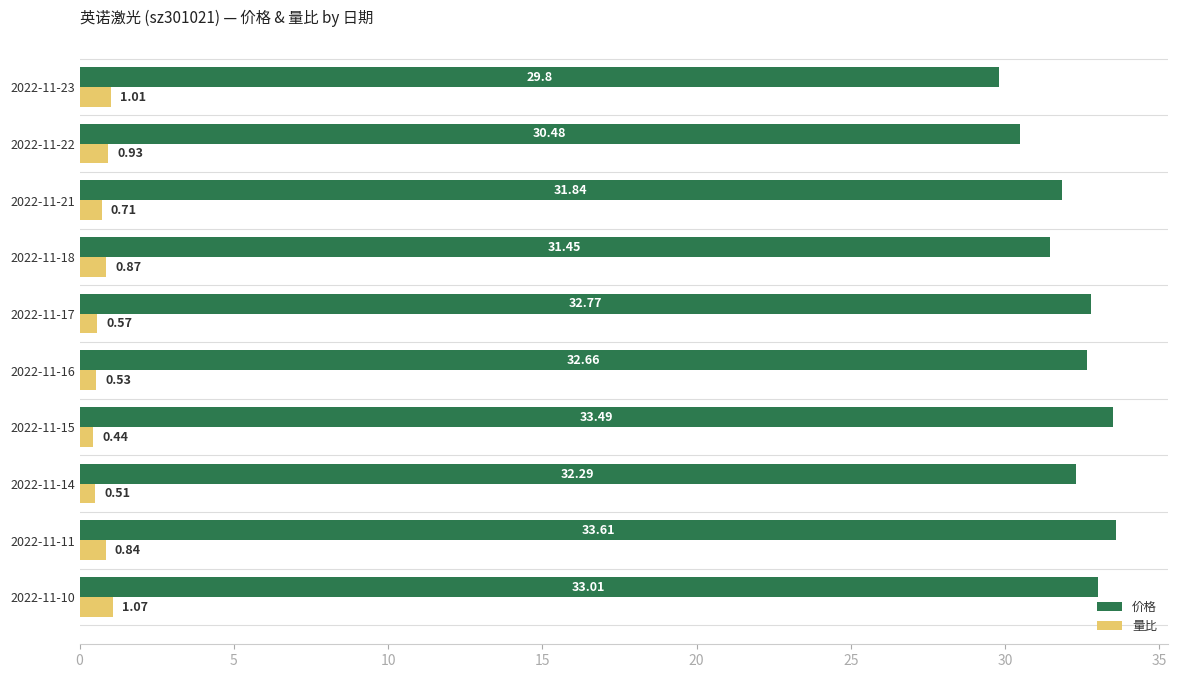

List the series in order of their peak value, lowest first.

量比, 价格